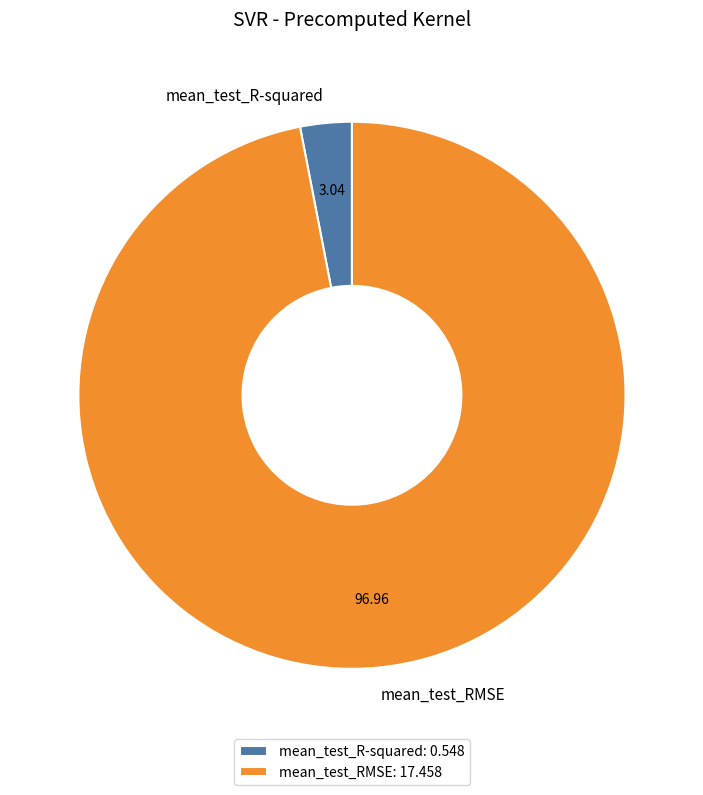

Is the sum of mean_test_R-squared: 0.548 and mean_test_RMSE: 17.458 greater than half?

Yes